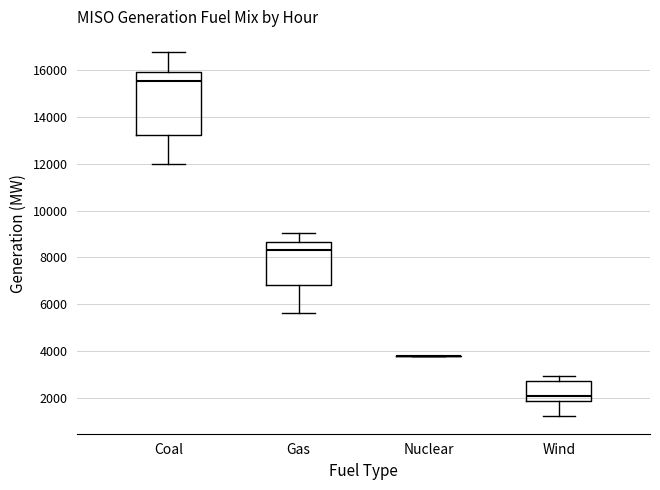

Reading left to right, read every box against the y-axis: the position of its median line, the range the box covers, and the ends of its whiskers. The values are not printed on the chart, so give them approximately, as read against the axis.

Coal: median 15600, box 13200 to 16000, whiskers 12000 to 16800
Gas: median 8400, box 6800 to 8600, whiskers 5600 to 9000
Nuclear: box collapsed to a line at 3800, whiskers 3800 to 3800
Wind: median 2000, box 1800 to 2800, whiskers 1200 to 3000